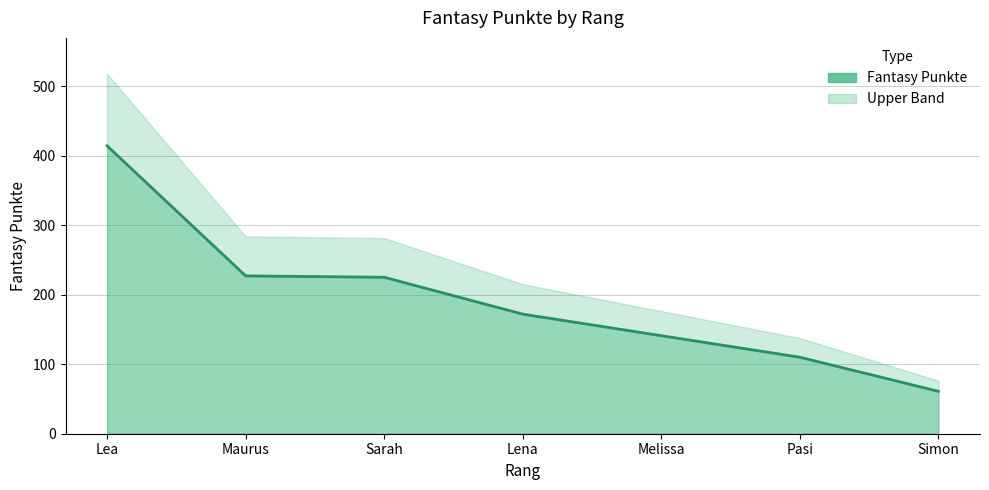

What is the smallest value displayed?

61